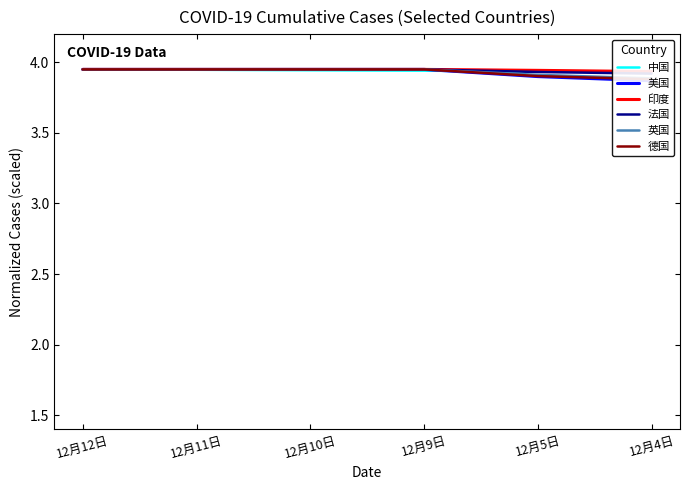

What are all the series names shown in the legend?

中国, 美国, 印度, 法国, 英国, 德国